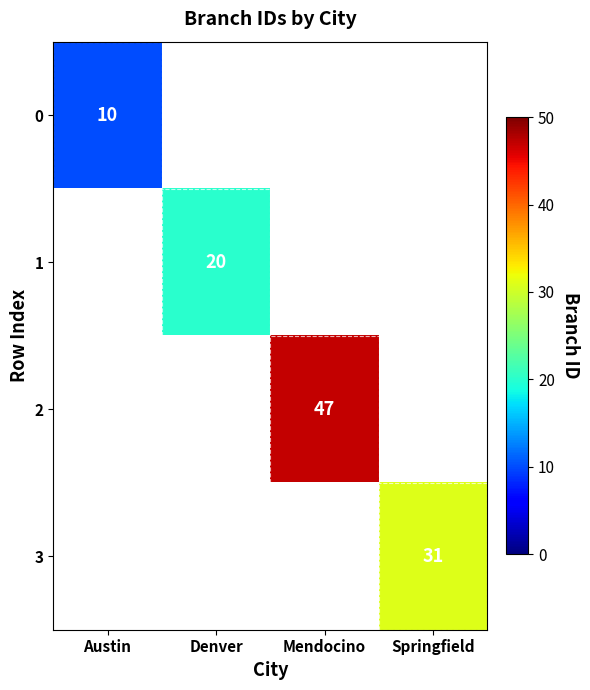

The 2 series shows 82.1 at Mendocino. True or false?

False